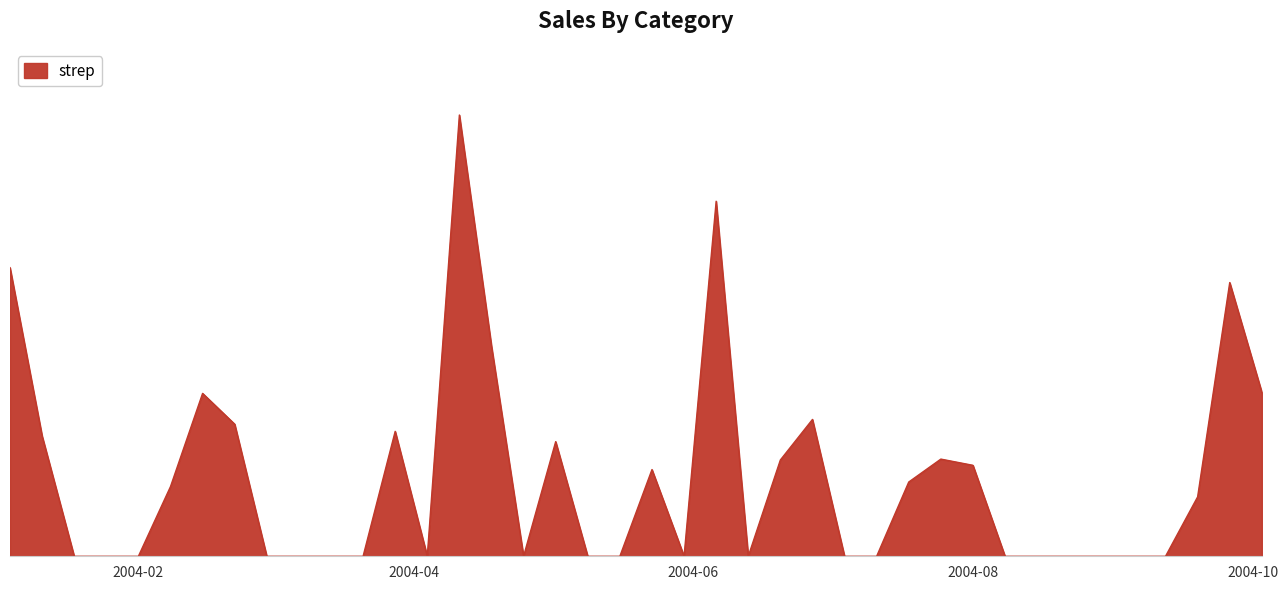

Is this an area chart (filled region under the line)?

Yes